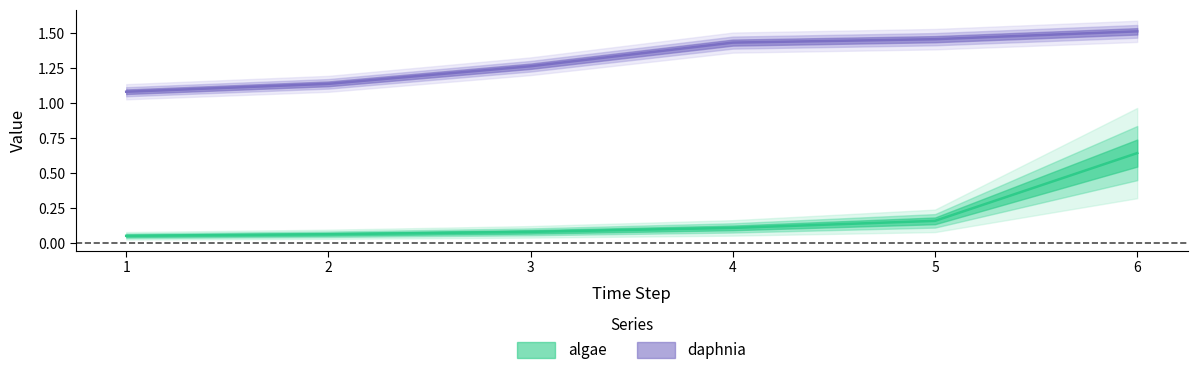

Reading left to right, what are all the values shown in this chart?

algae: 0.1	0.1	0.1	0.1	0.2	0.6
daphnia: 1.1	1.1	1.3	1.4	1.5	1.5